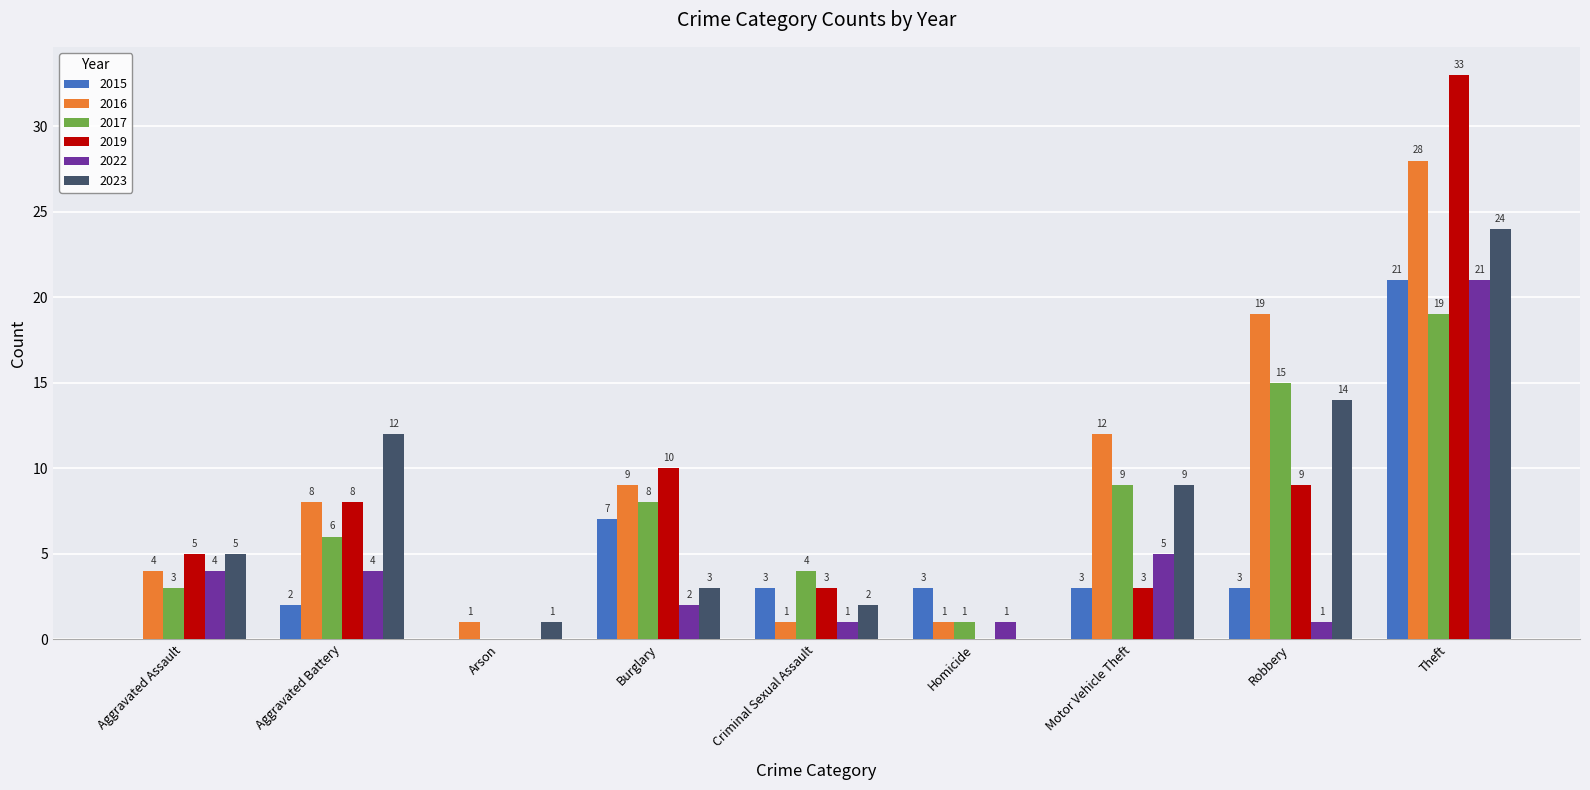

What is the sum of all 2022 values?

39